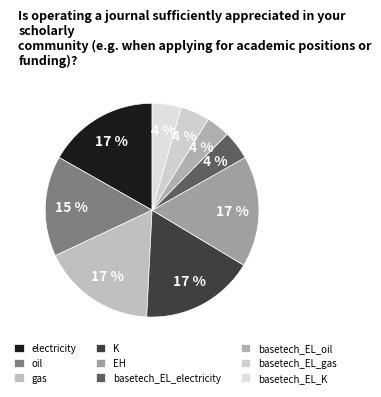

How many slices are in this pie chart?

9